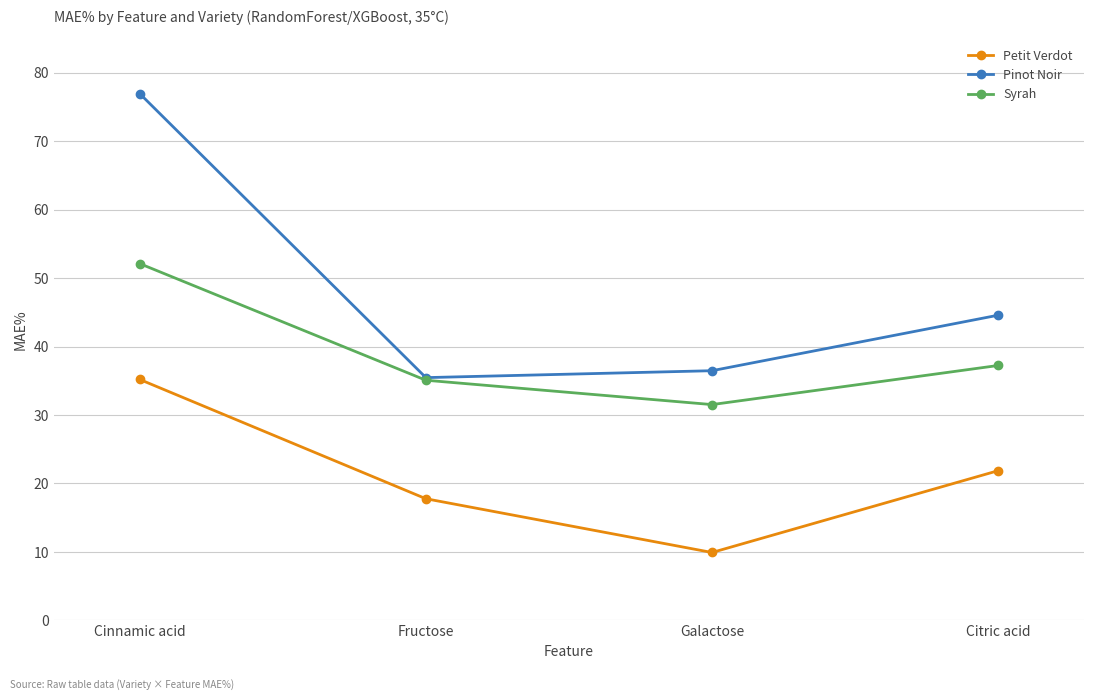

What is the label of the 3rd point from the left?

Galactose